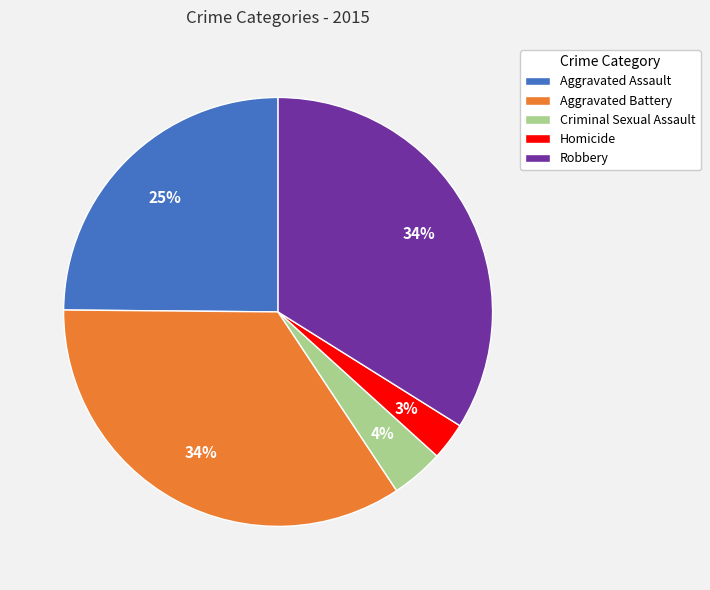

Does Homicide account for over 50% of the chart?

No